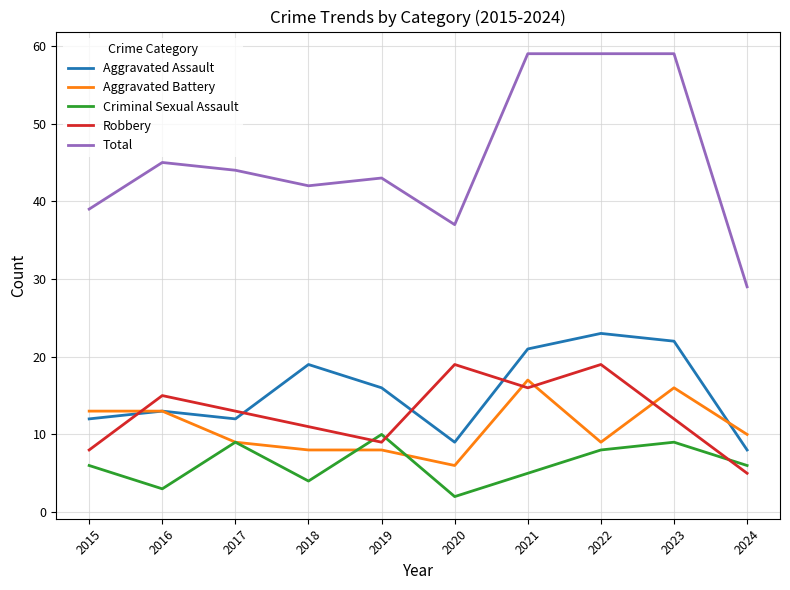

How many lines are shown in the chart?

5